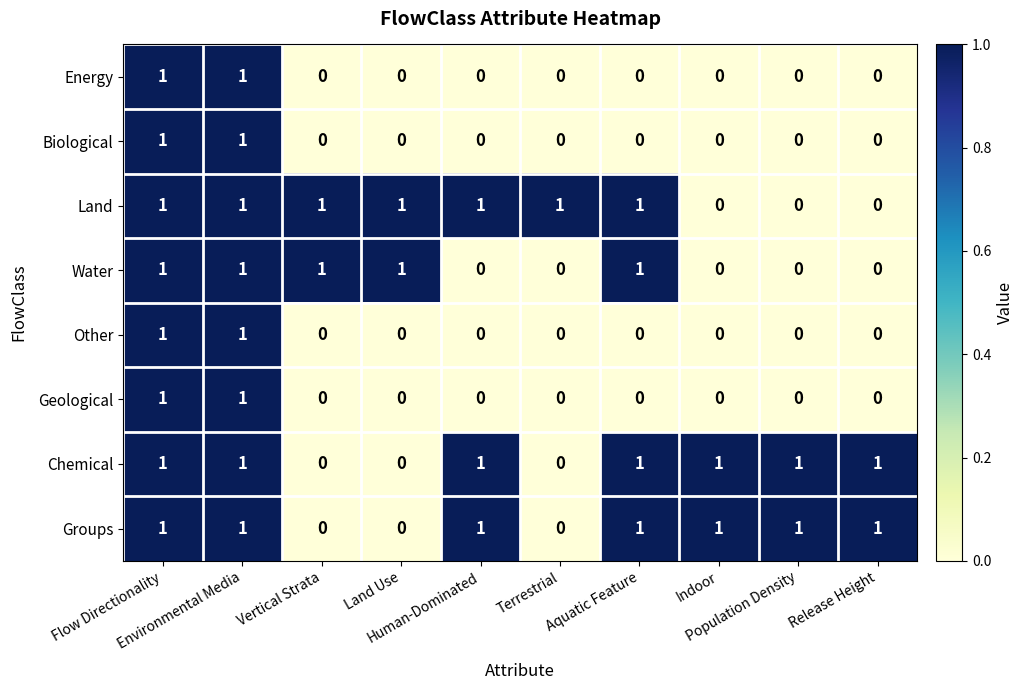

At how many categories does at least one series exceed 0?

10